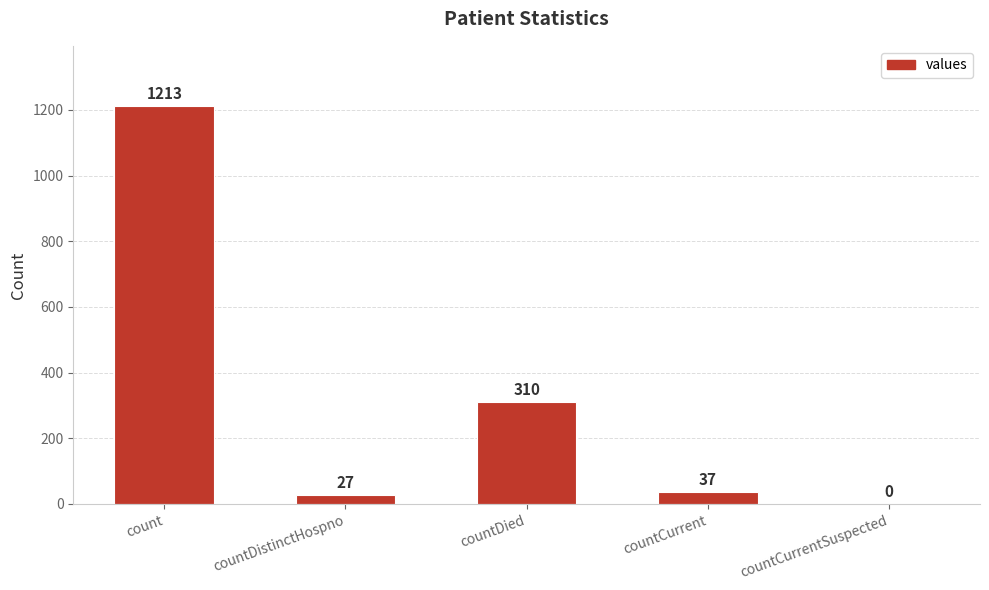

The value at countCurrentSuspected is 661. True or false?

False